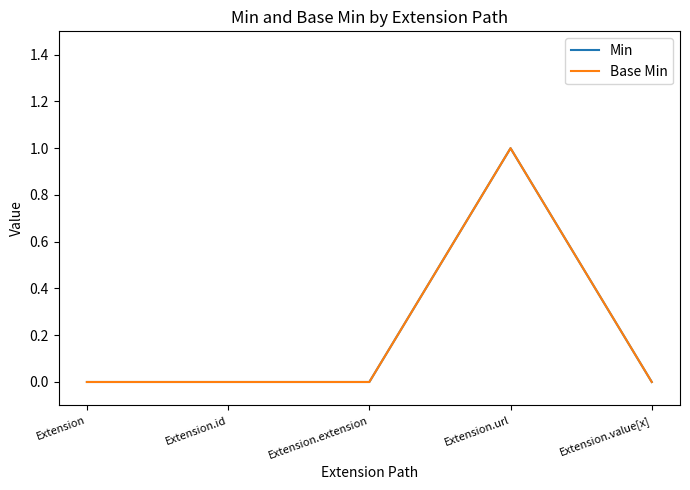

Does the chart have visible grid lines?

No